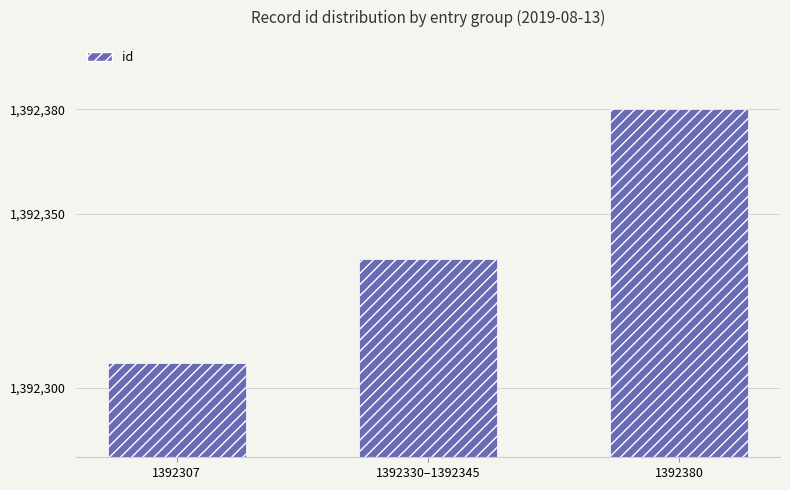

At which label is the value closest to 1392343?

1392330–1392345